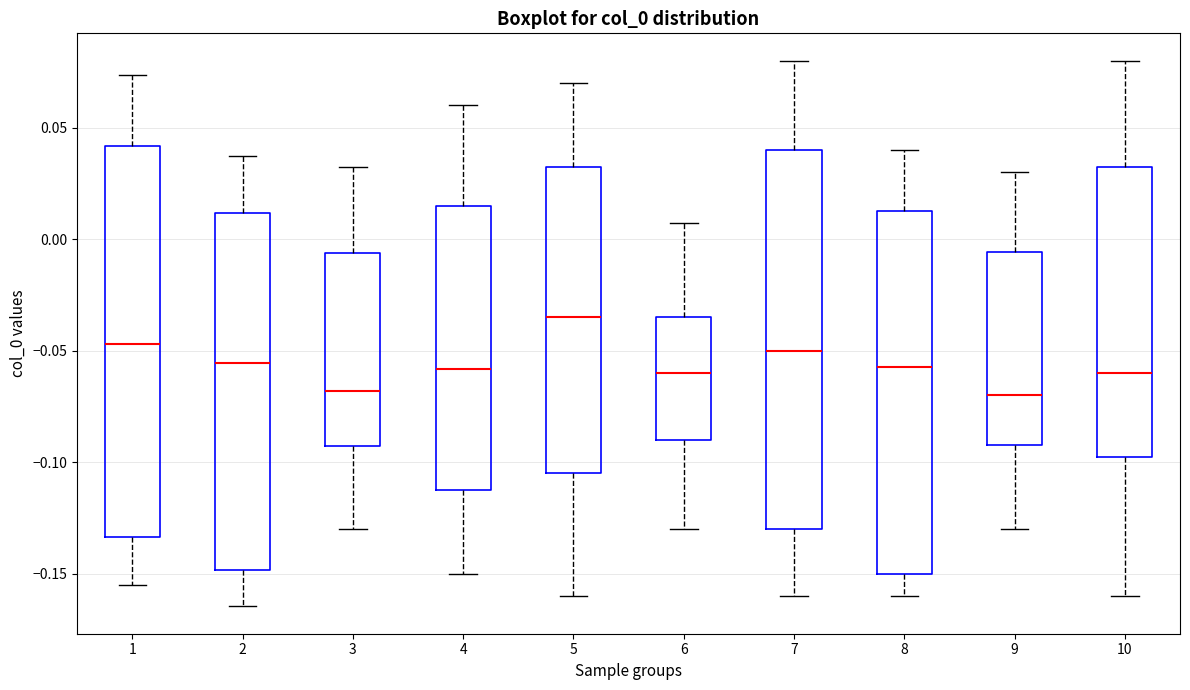

Where does the lower whisker of the box at x = 5 end on the y-axis? The values are not printed on the chart, so give them approximately, as read against the axis.

-0.160